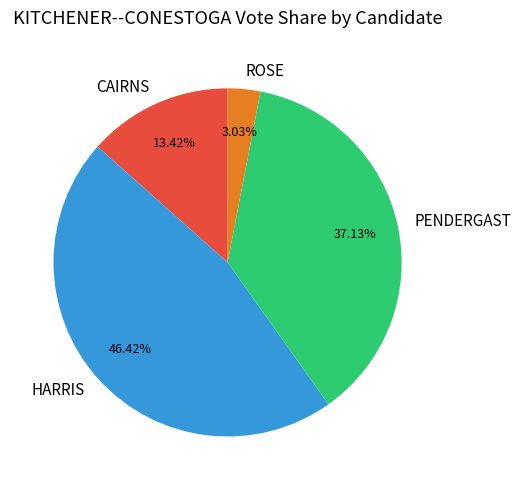

Which category has the biggest portion of the pie?

HARRIS